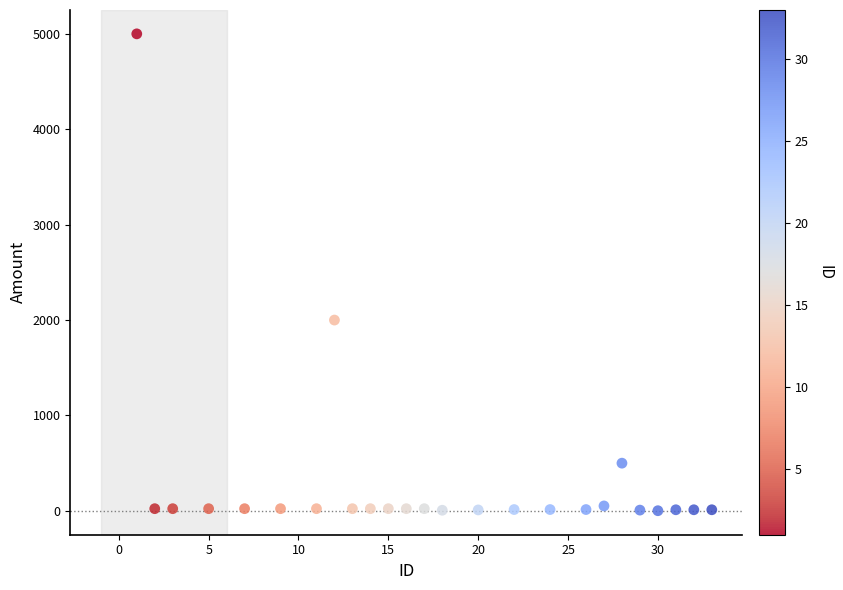

What Y value in the scatter plot is closest to 2500?

2000.0